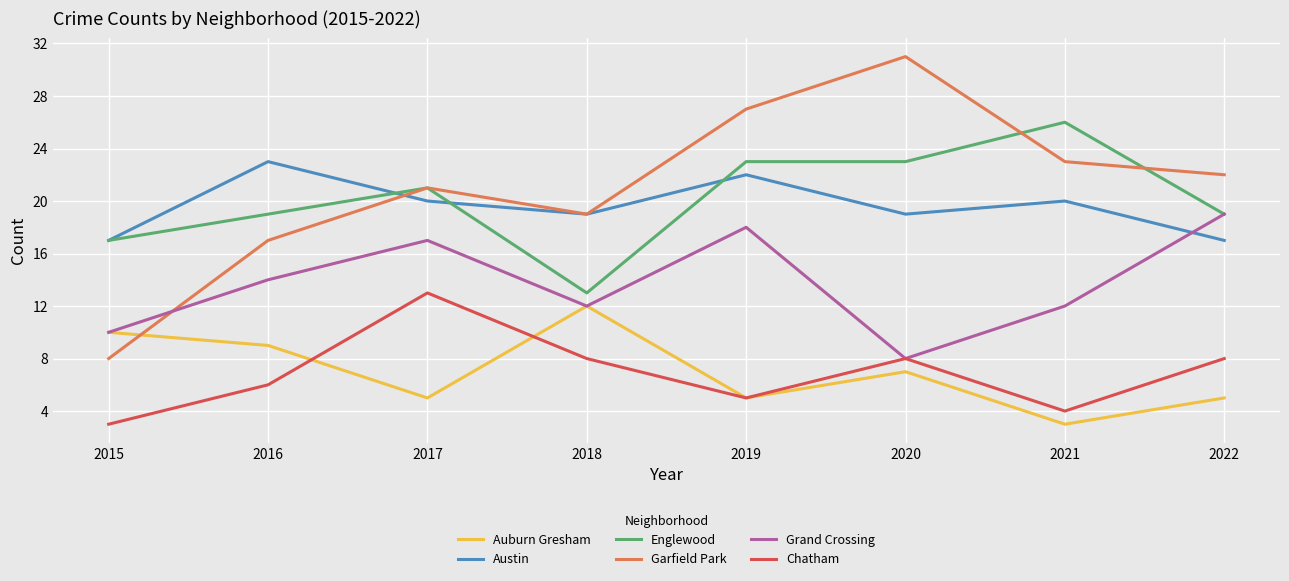

After their last crossing, which series has the higher values: Garfield Park or Auburn Gresham?

Garfield Park